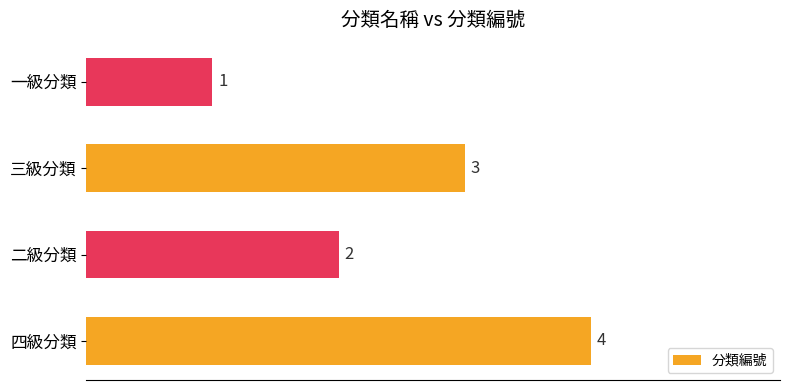

Rank the categories by value from lowest to highest.

一級分類, 二級分類, 三級分類, 四級分類